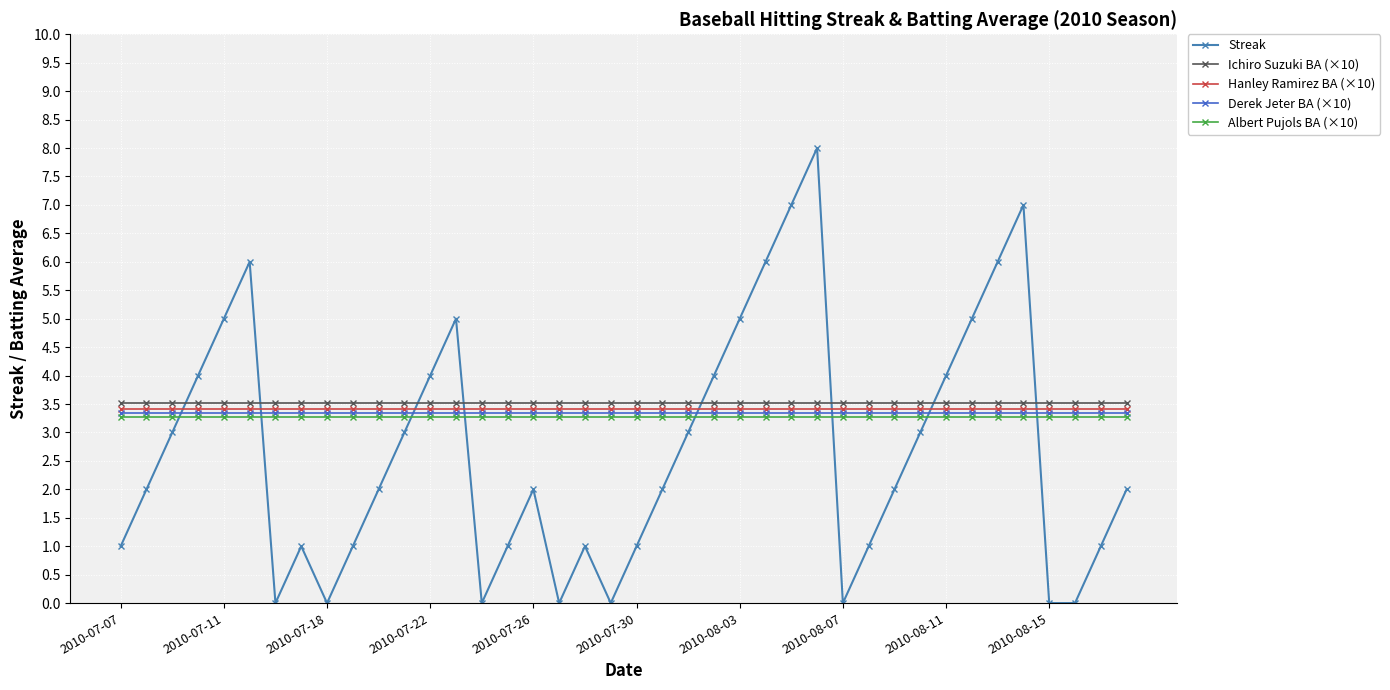

What is the average value of the Albert Pujols BA (×10) series?

3.3